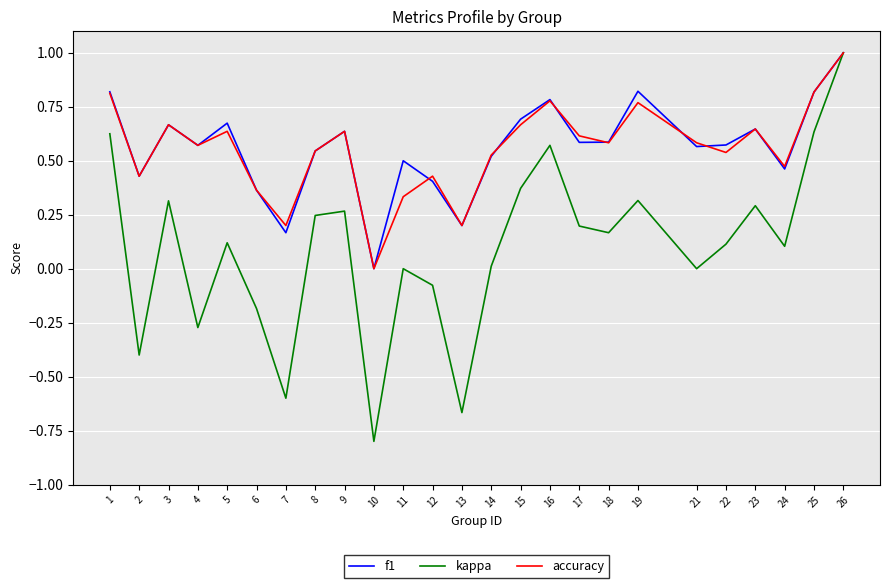

How many distinct data groups are displayed?

3